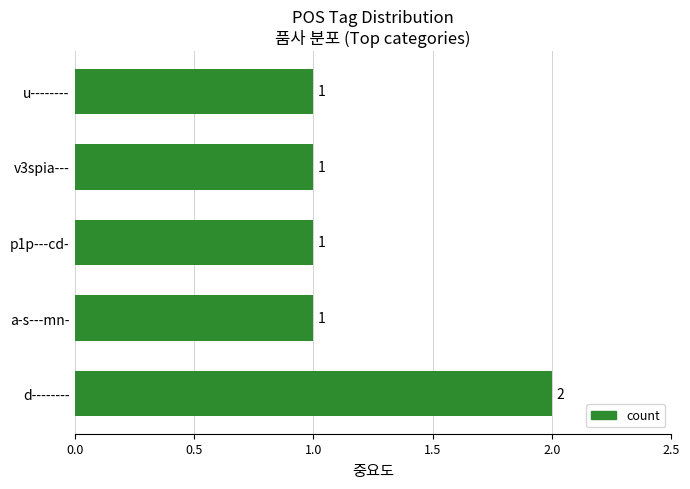

Count the values in the range 1 to 2.

5